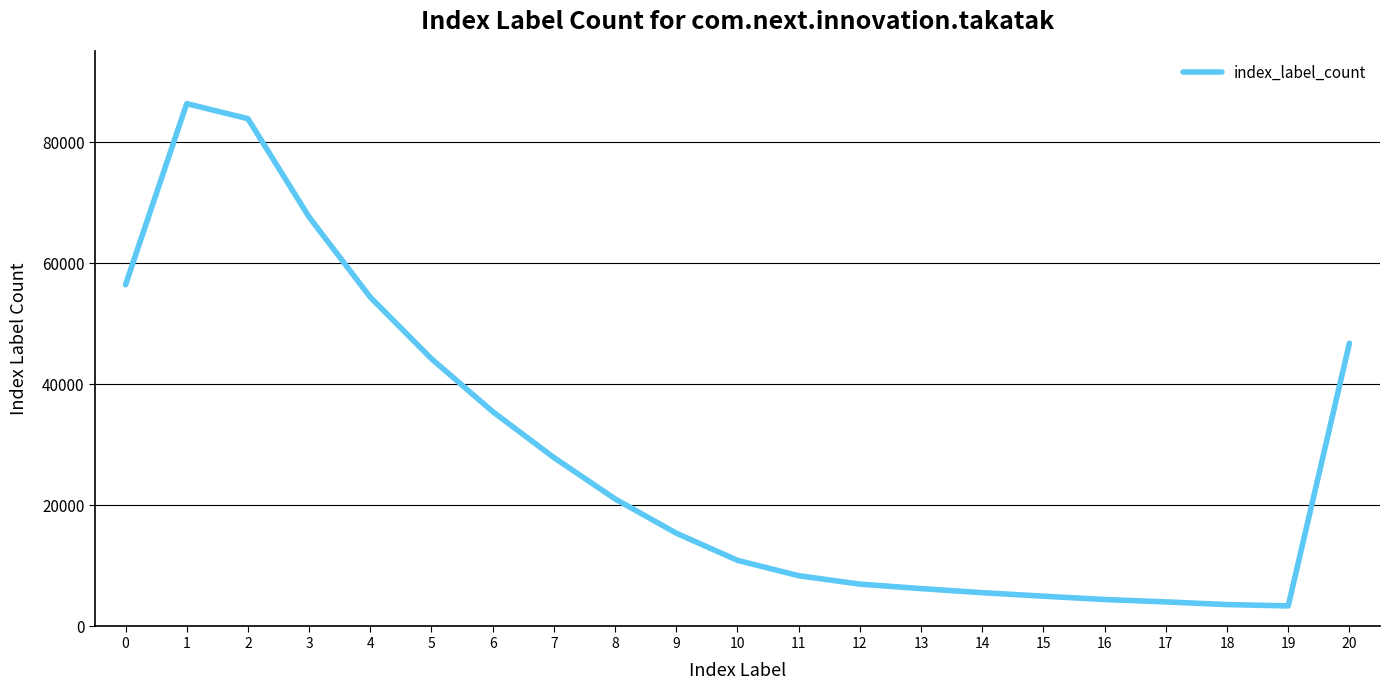

Where is the first local maximum?

1